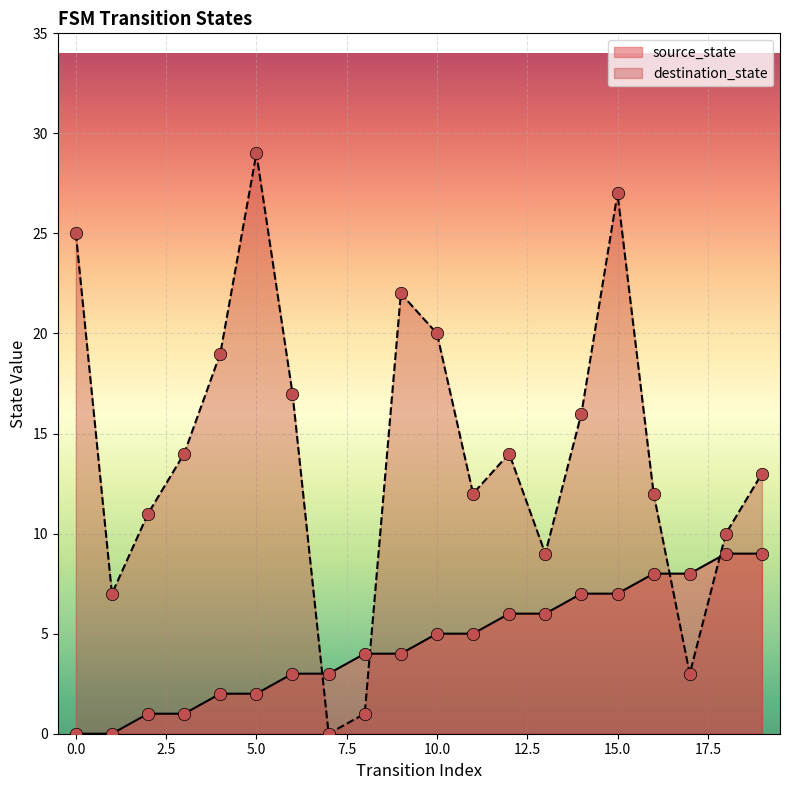

At how many categories does at least one series exceed 8?

16